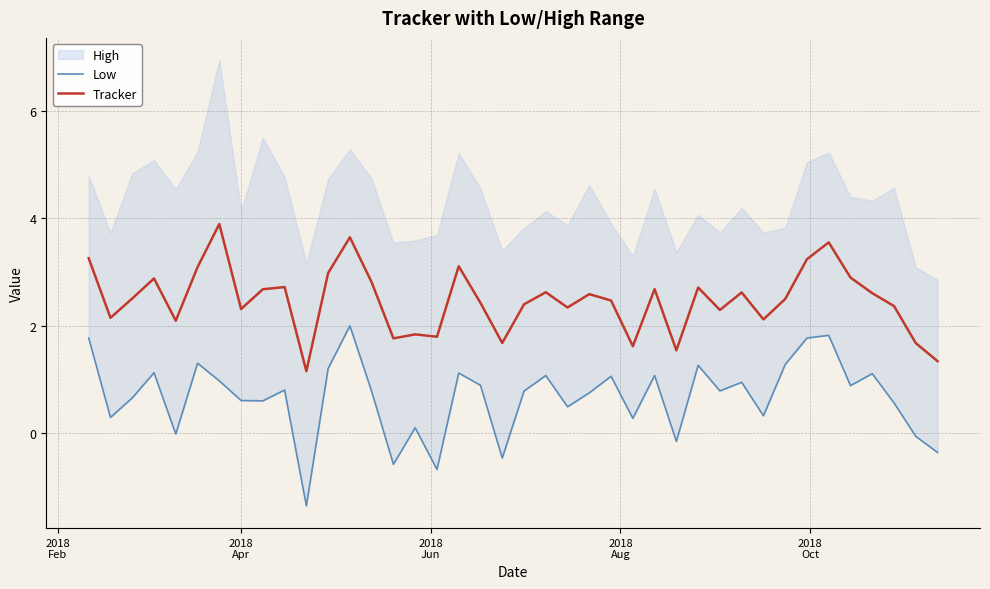

At how many categories does at least one series exceed 1?

40